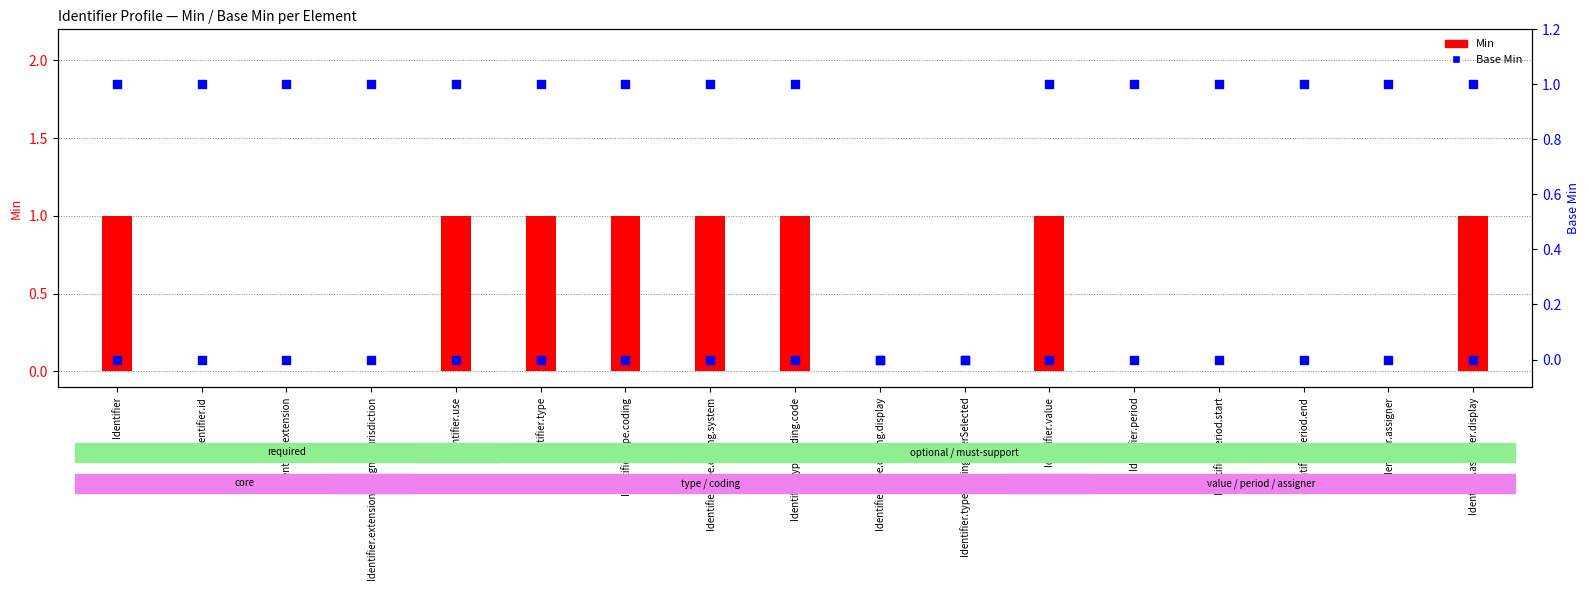

At which category is the sum across all series the highest?

Identifier